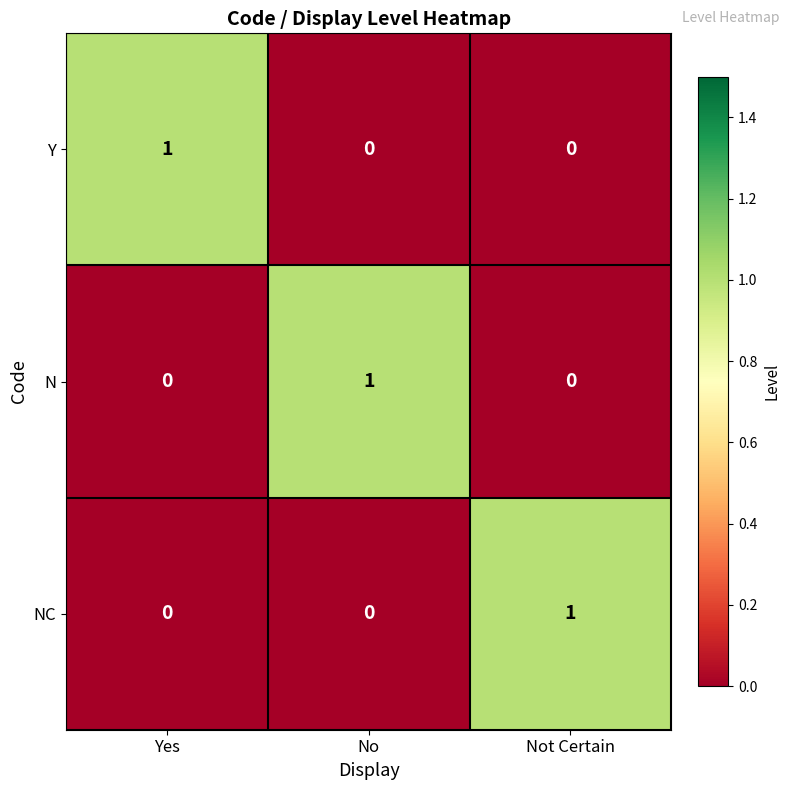

Reading left to right, what are all the values shown in this chart?

Y: 1	0	0
N: 0	1	0
NC: 0	0	1